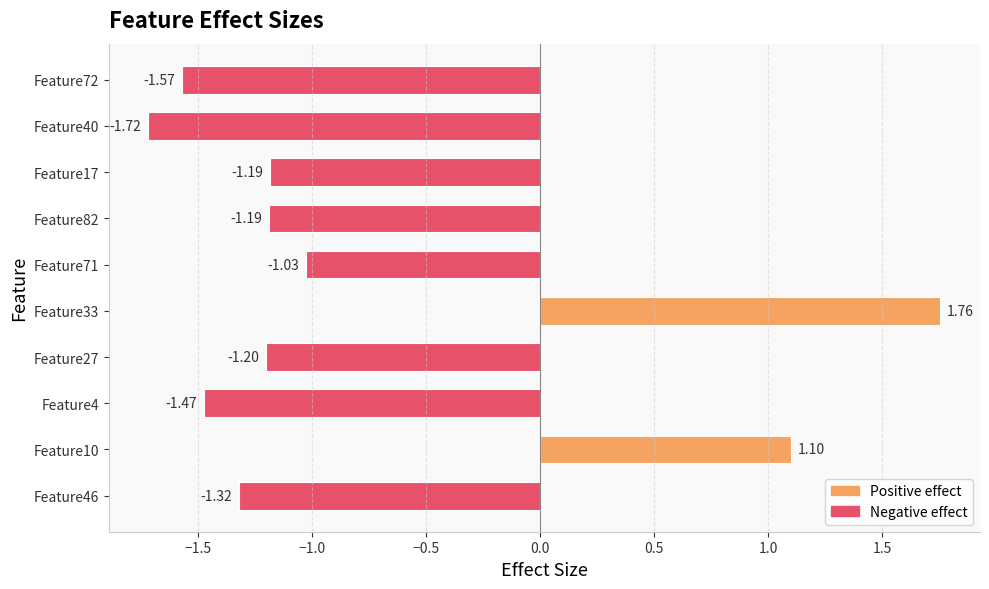

Between Feature46 and Feature4, which is larger?

Feature46